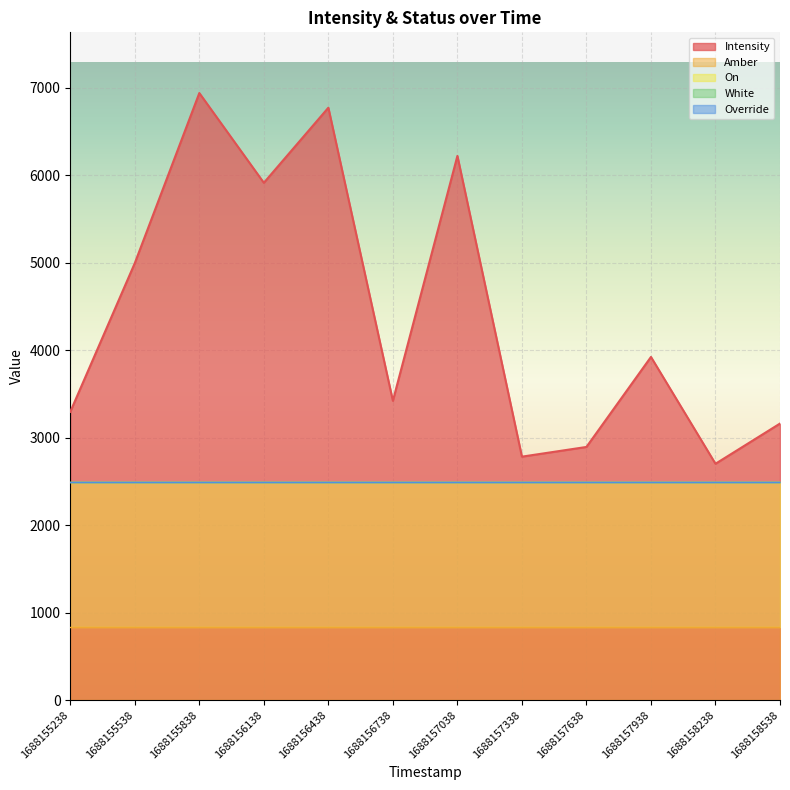

At 1688155838, list the series in order from smallest to largest.

White, Override, Amber, On, Intensity